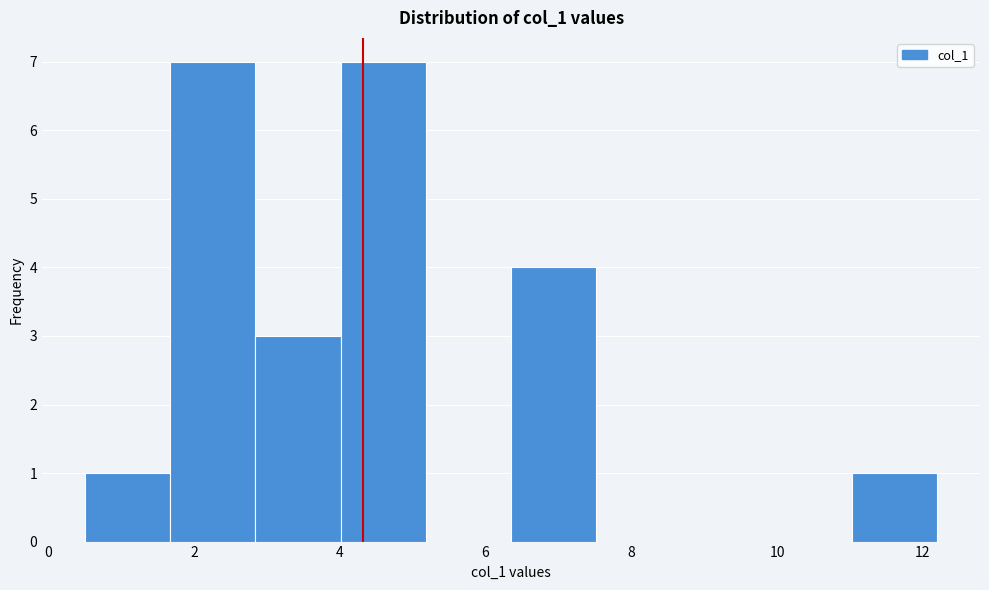

Reading left to right, transcribe this chart: for each bar, give the range it covers on the x-axis and its height. Neither the bar edges nor the heights are printed on the chart, so give them approximately, as read against the axes.

0.6 to 1.6: 1
1.6 to 2.8: 7
2.8 to 4.0: 3
4.0 to 5.2: 7
5.2 to 6.4: 0
6.4 to 7.6: 4
7.6 to 8.6: 0
8.6 to 9.8: 0
9.8 to 11.0: 0
11.0 to 12.2: 1